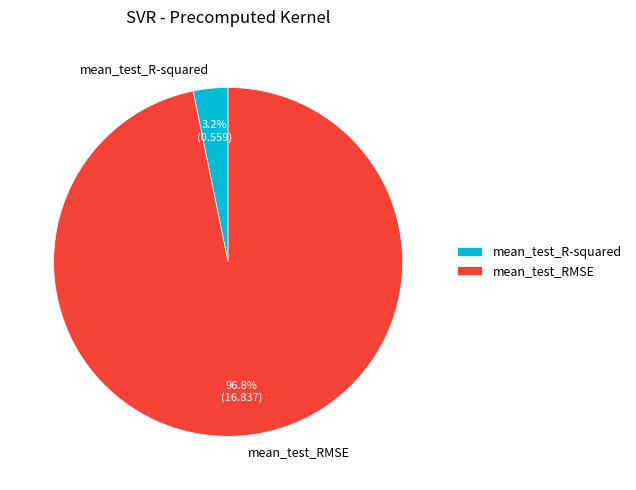

Which category accounts for the majority?

mean_test_RMSE